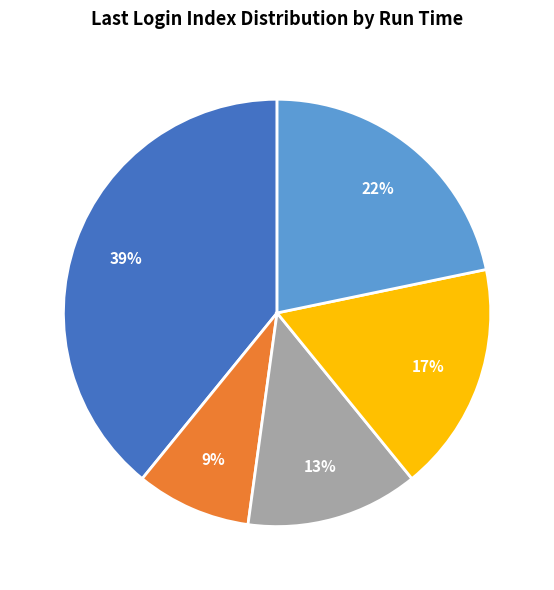

Is there any slice that represents more than half of the pie?

No